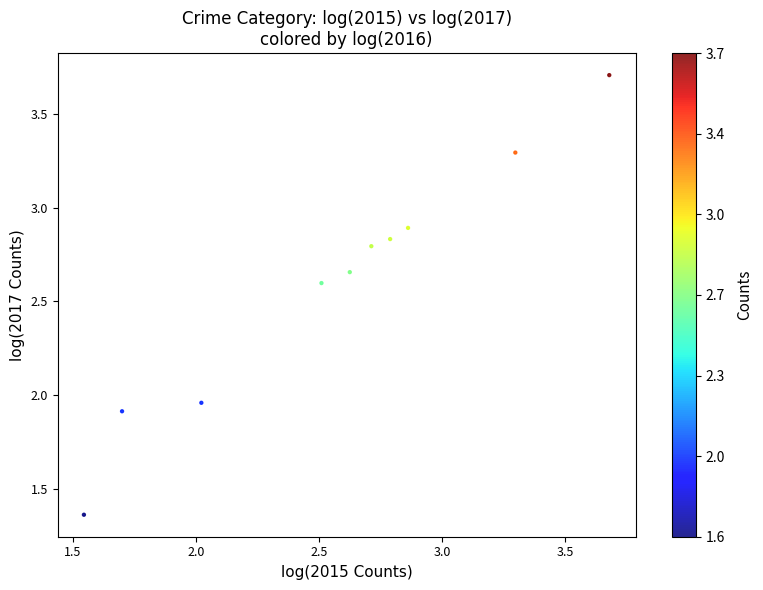

What is the range of Y values (max minus min)?

2.3